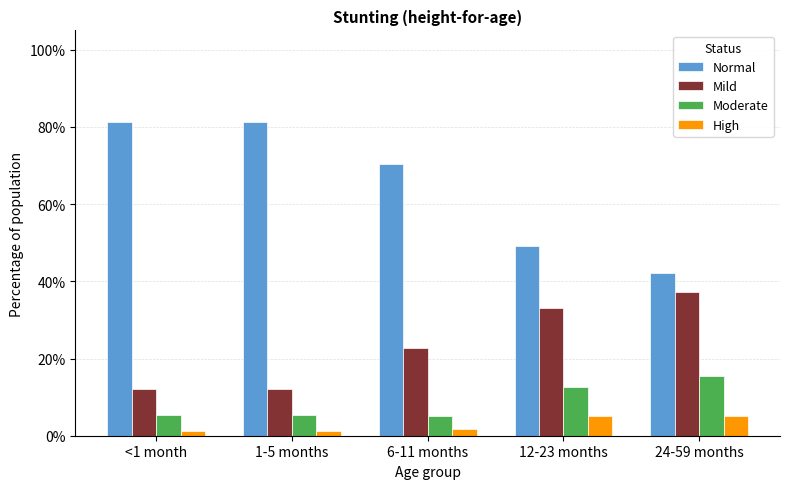

At how many categories does at least one series exceed 0?

5